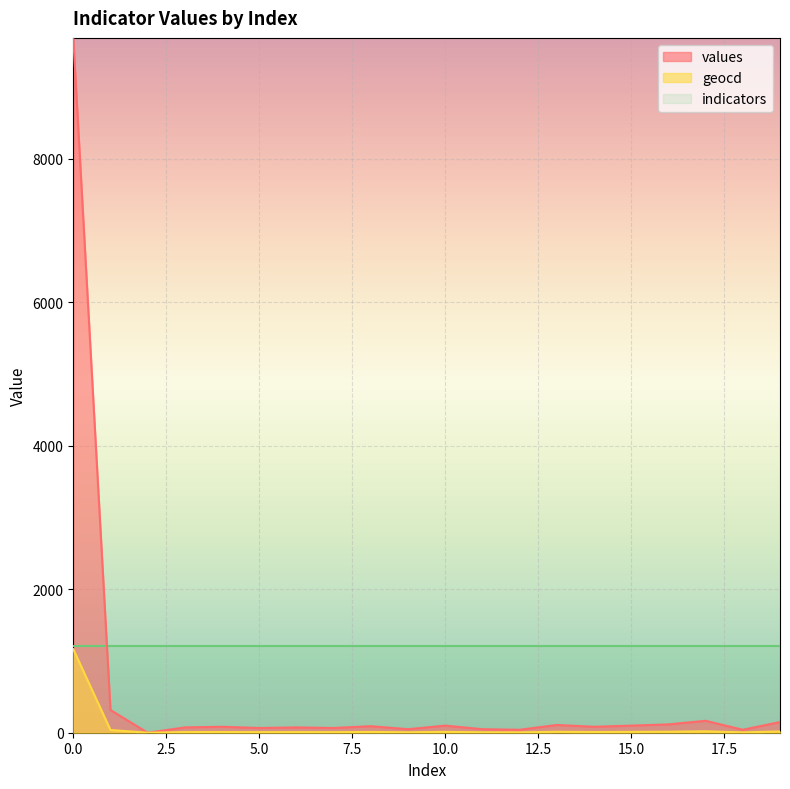

Where is geocd nearest to the value 582?

1